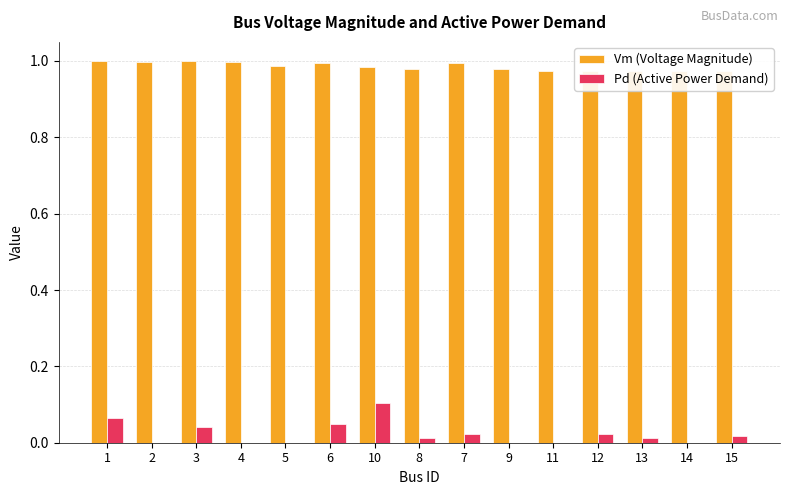

List the labels in order of Pd (Active Power Demand) value, largest first.

10, 1, 6, 3, 12, 7, 15, 13, 8, 2, 4, 5, 9, 11, 14